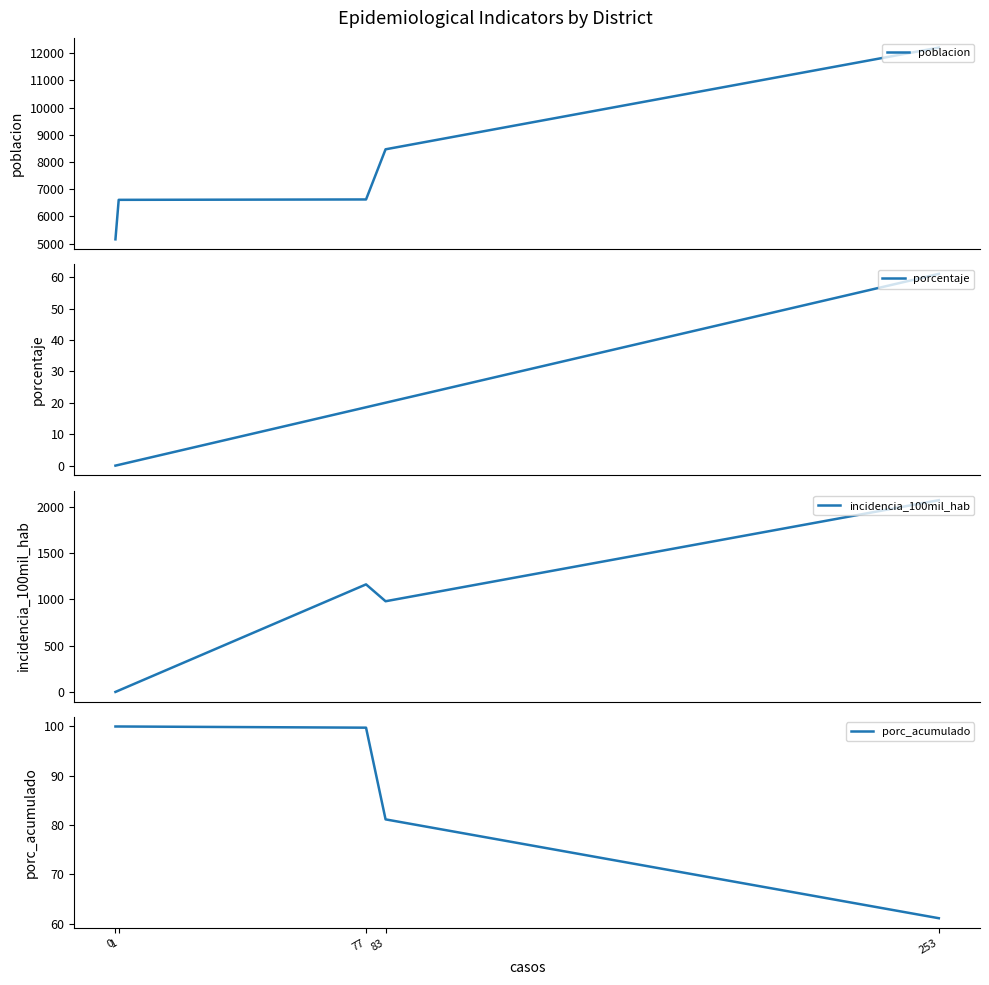

True or false: incidencia_100mil_hab and porcentaje cross at least once.

False